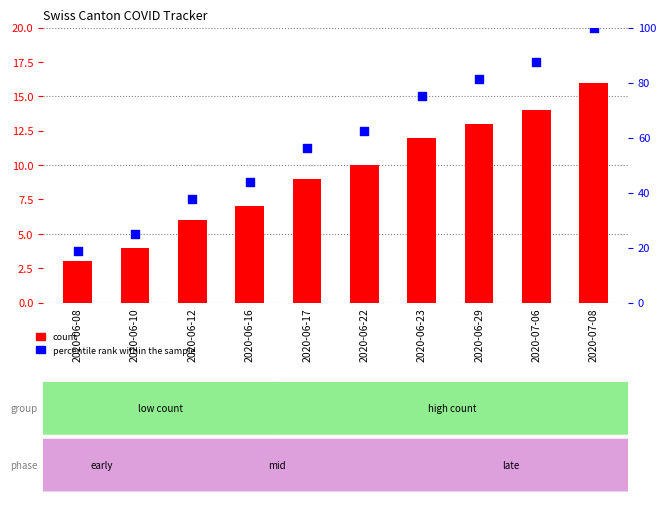

At which category is the sum across all series the highest?

2020-07-08